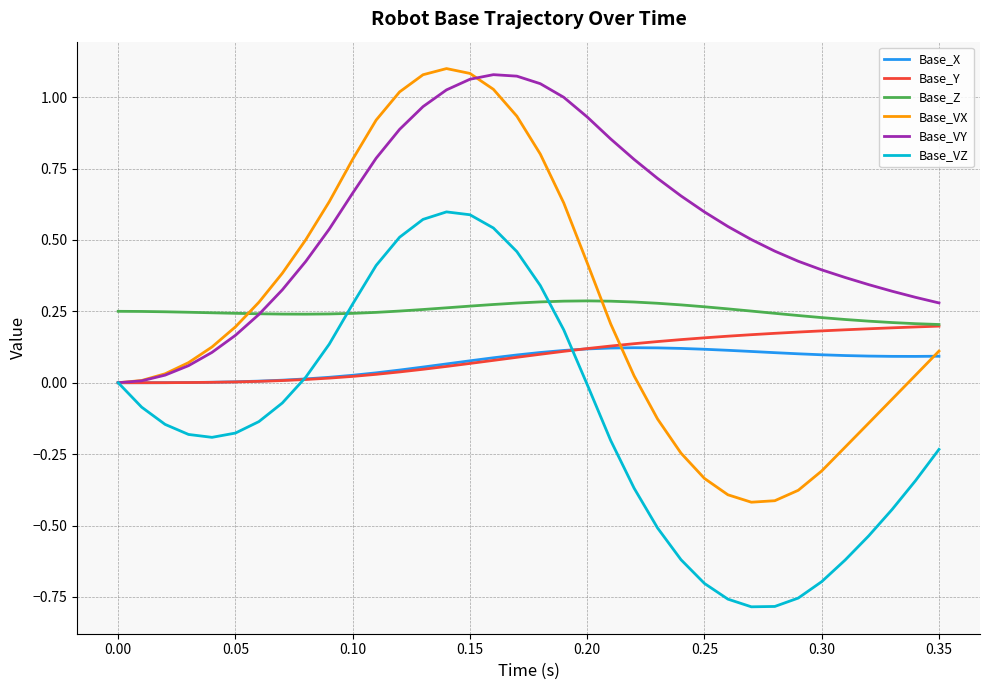

Which series has the largest total across all categories?

Base_VY